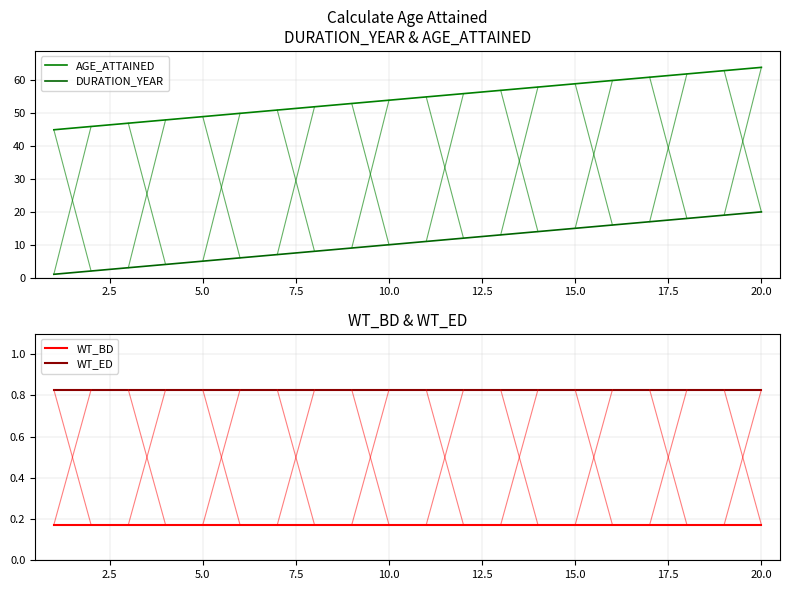

True or false: WT_ED and WT_BD cross at least once.

False